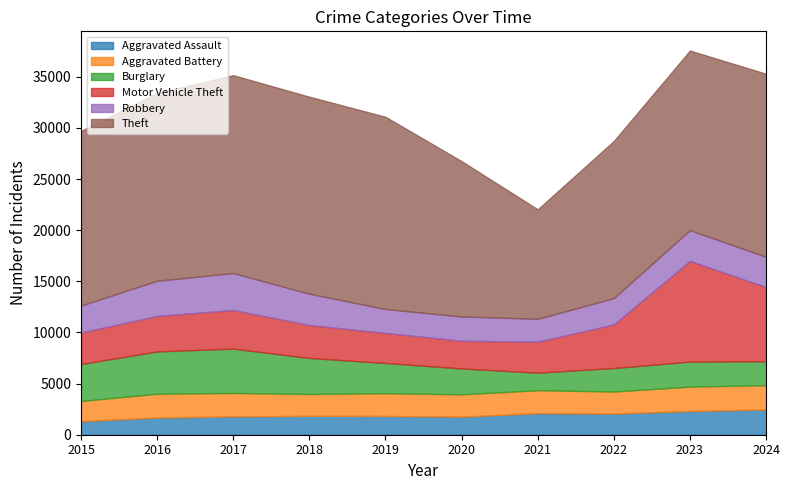

How many data points in Motor Vehicle Theft are less than 3471?

5